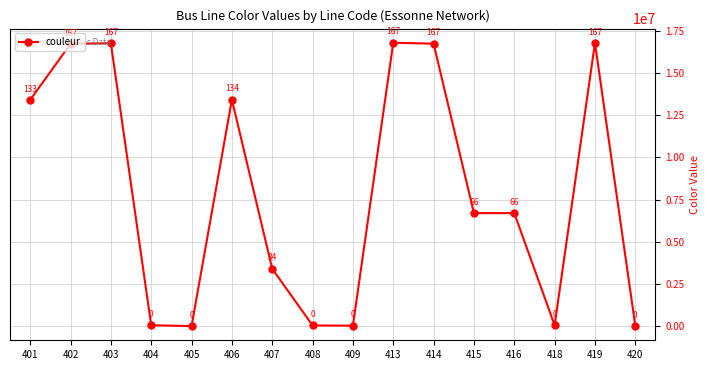

How many interior local valleys (lower than both neighbors) does the data have?

4